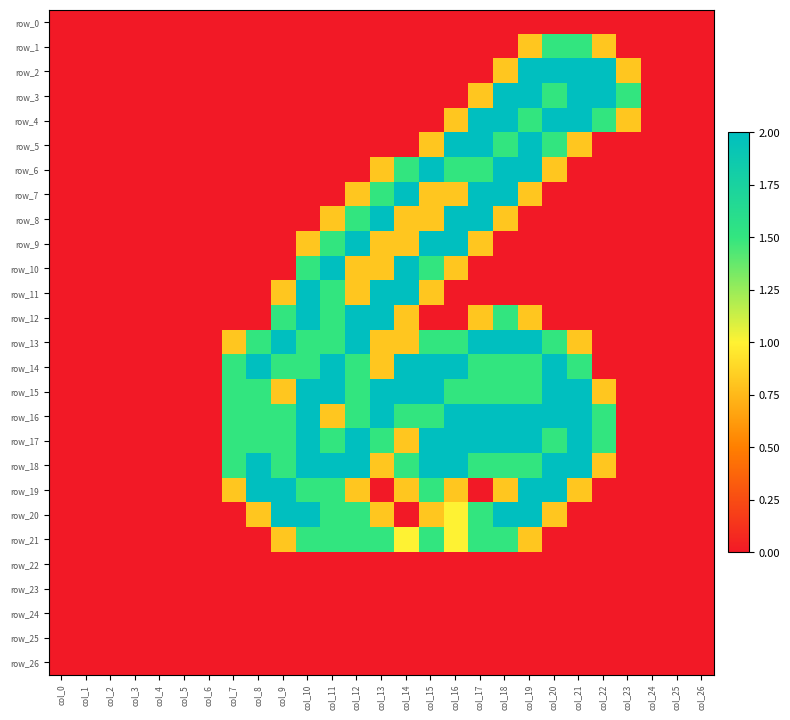

Which series has the widest spread of values?

row_2